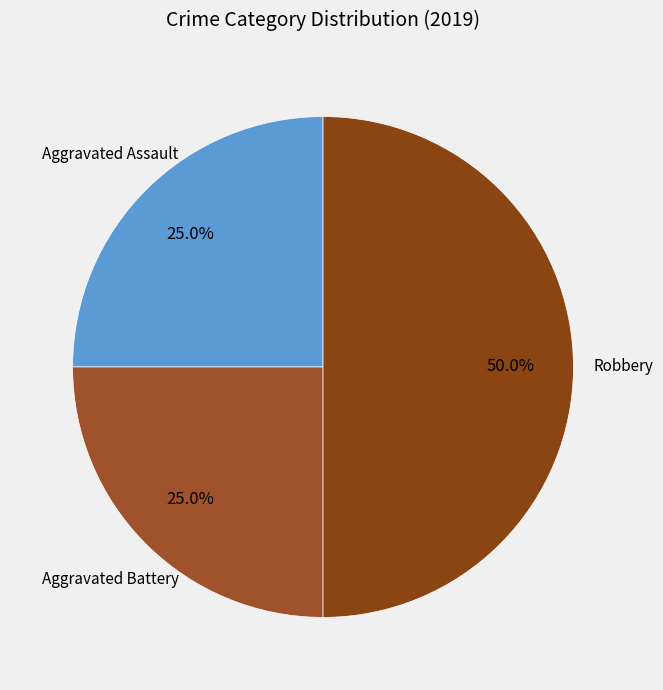

To the nearest percent, what is the difference between the Aggravated Battery and Robbery slice percentages?

25%